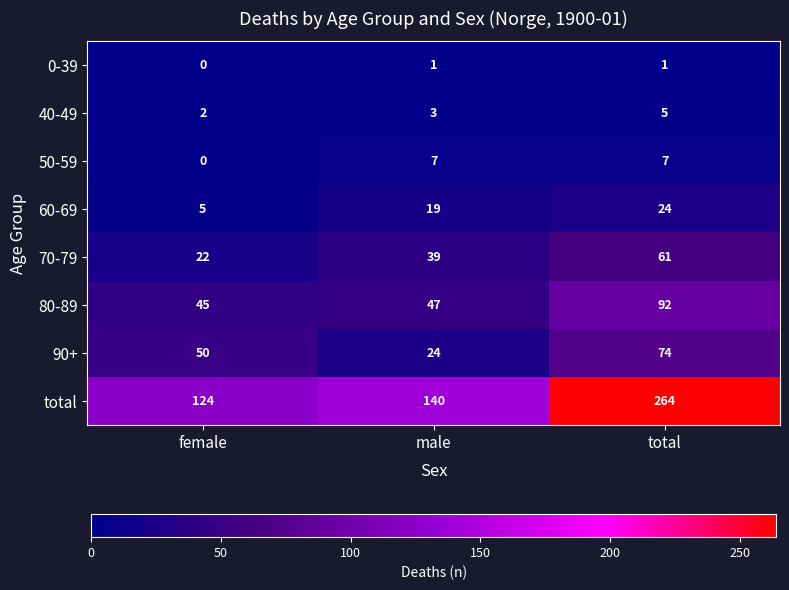

Rank the series at male from lowest to highest value.

0-39, 40-49, 50-59, 60-69, 90+, 70-79, 80-89, total